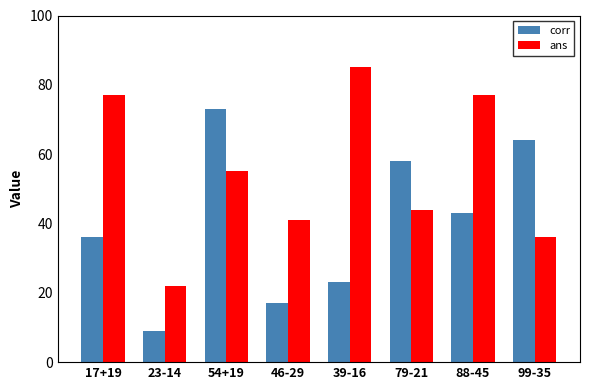

Rank the categories by corr value from lowest to highest.

23-14, 46-29, 39-16, 17+19, 88-45, 79-21, 99-35, 54+19